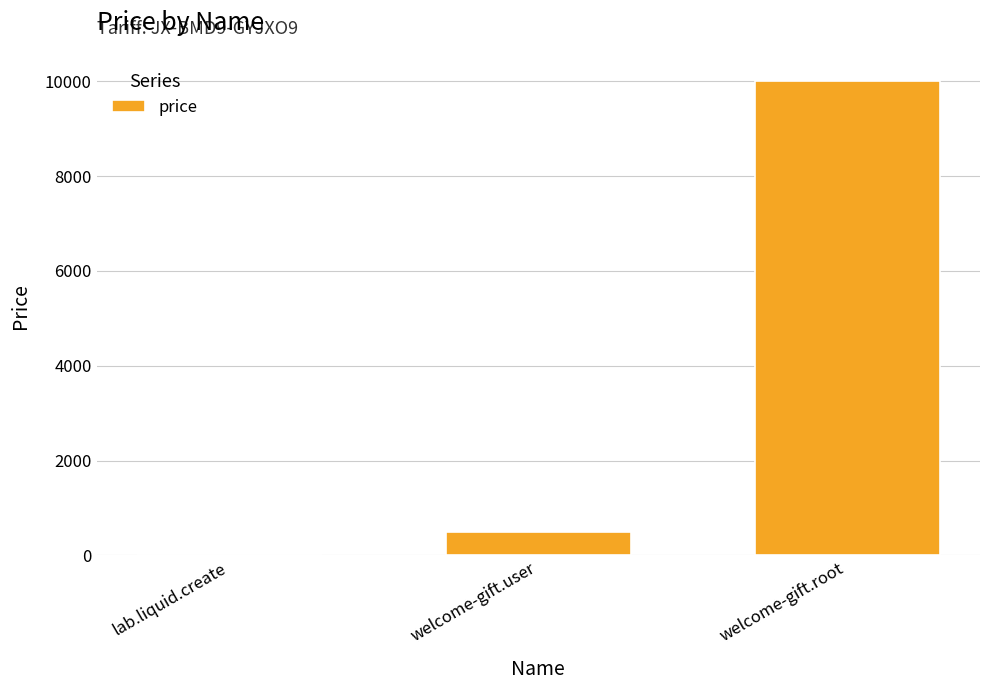

Is it true that the value at lab.liquid.create is 10?

True